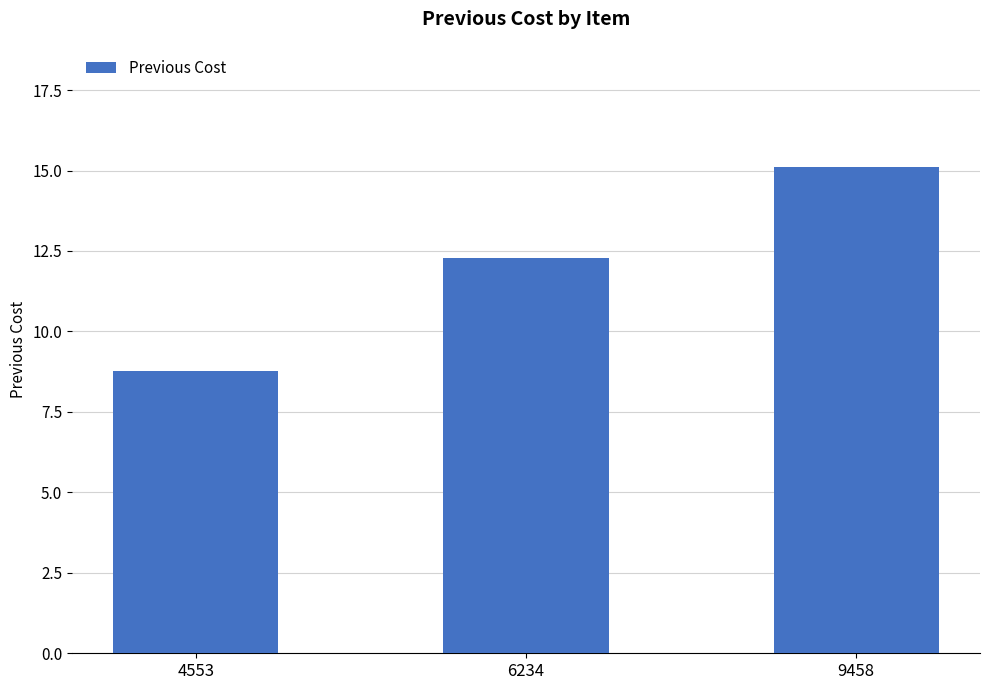

Rank the categories by value from highest to lowest.

9458, 6234, 4553